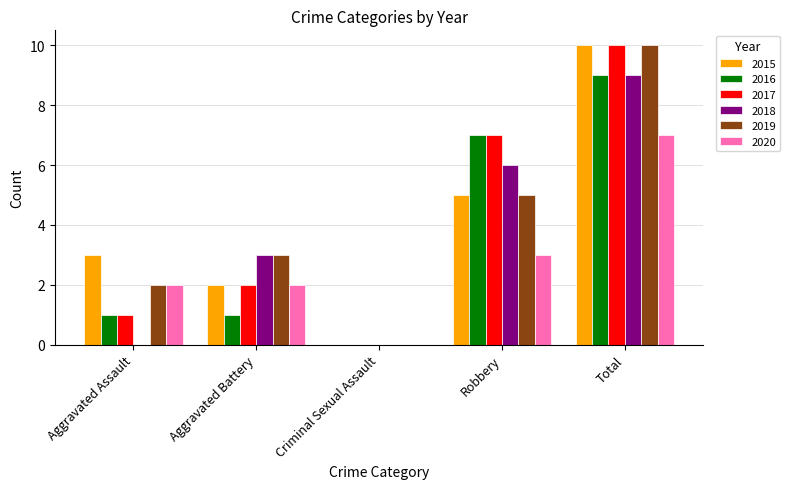

What is the sum of all 2017 values?

20